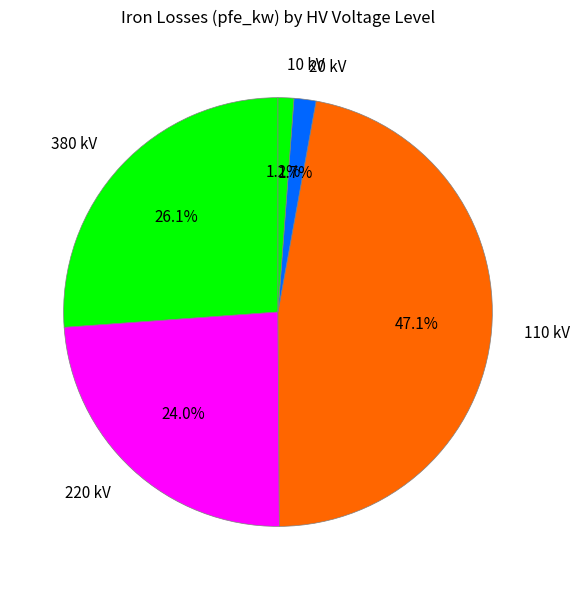

How many segments does this pie chart have?

5